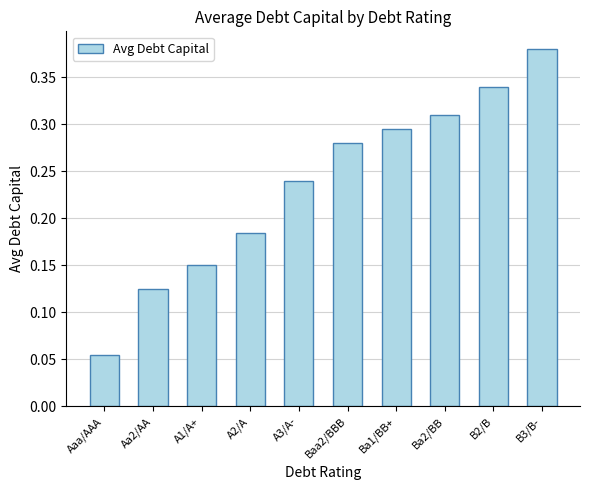

Which label corresponds to the smallest value in the chart?

Aaa/AAA